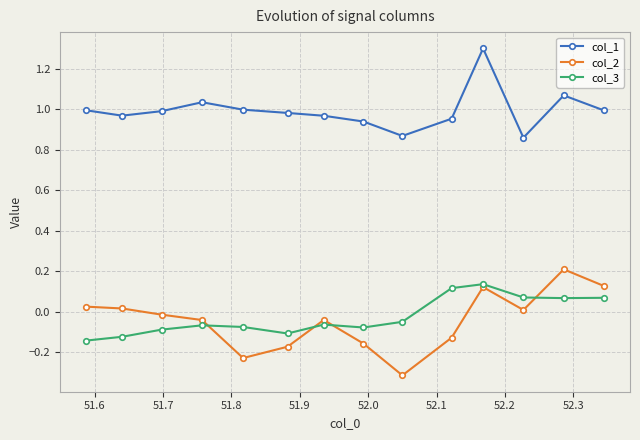

List the series in order of their peak value, highest first.

col_1, col_2, col_3